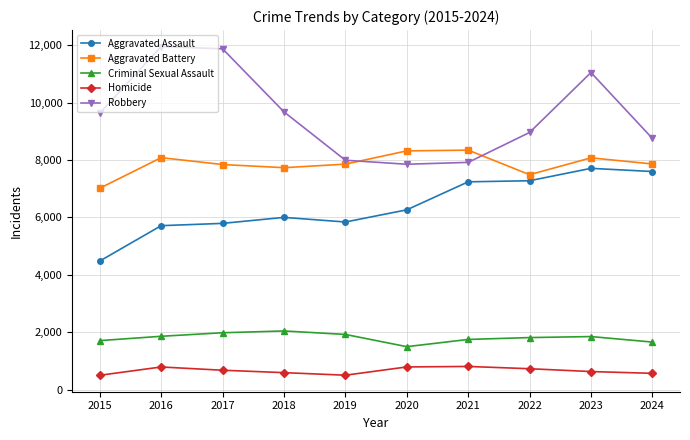

The Aggravated Battery series shows 3912 at 2024. True or false?

False